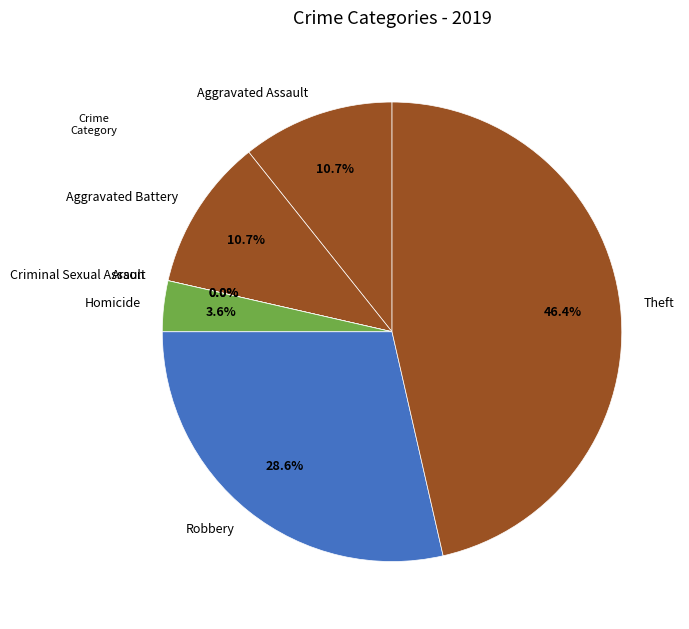

Which category has the biggest portion of the pie?

Theft